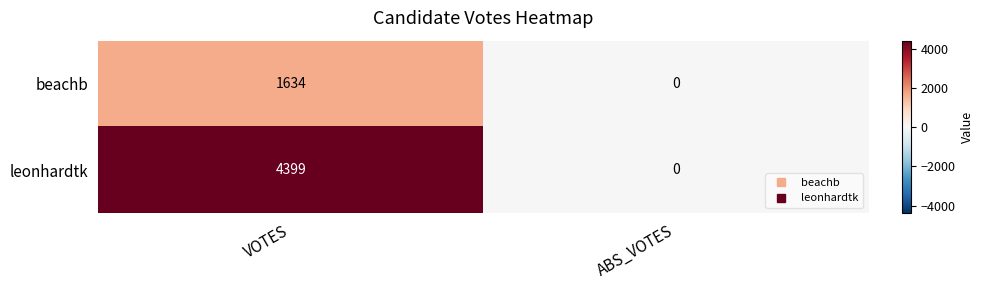

Between VOTES and ABS_VOTES, which series saw the biggest shift?

leonhardtk